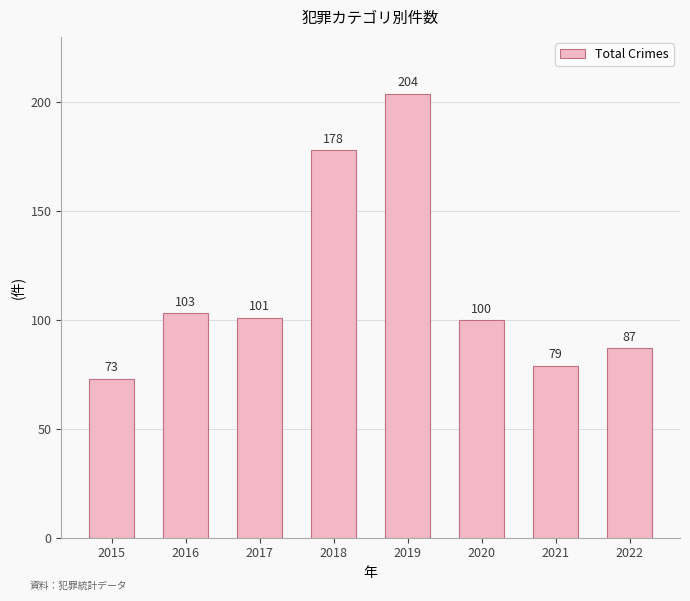

How many data points does each series have?

8